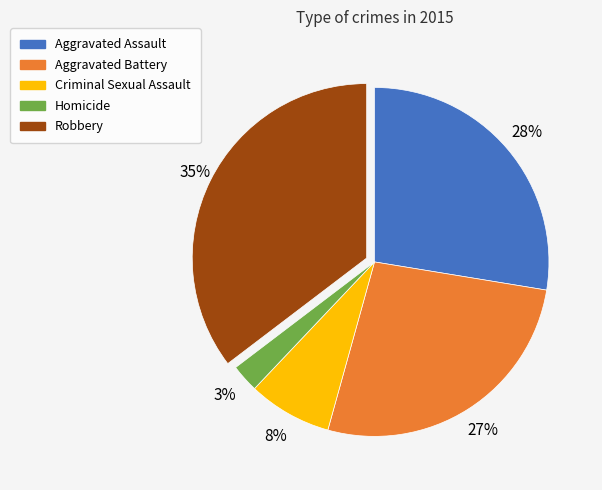

How many slices are in this pie chart?

5